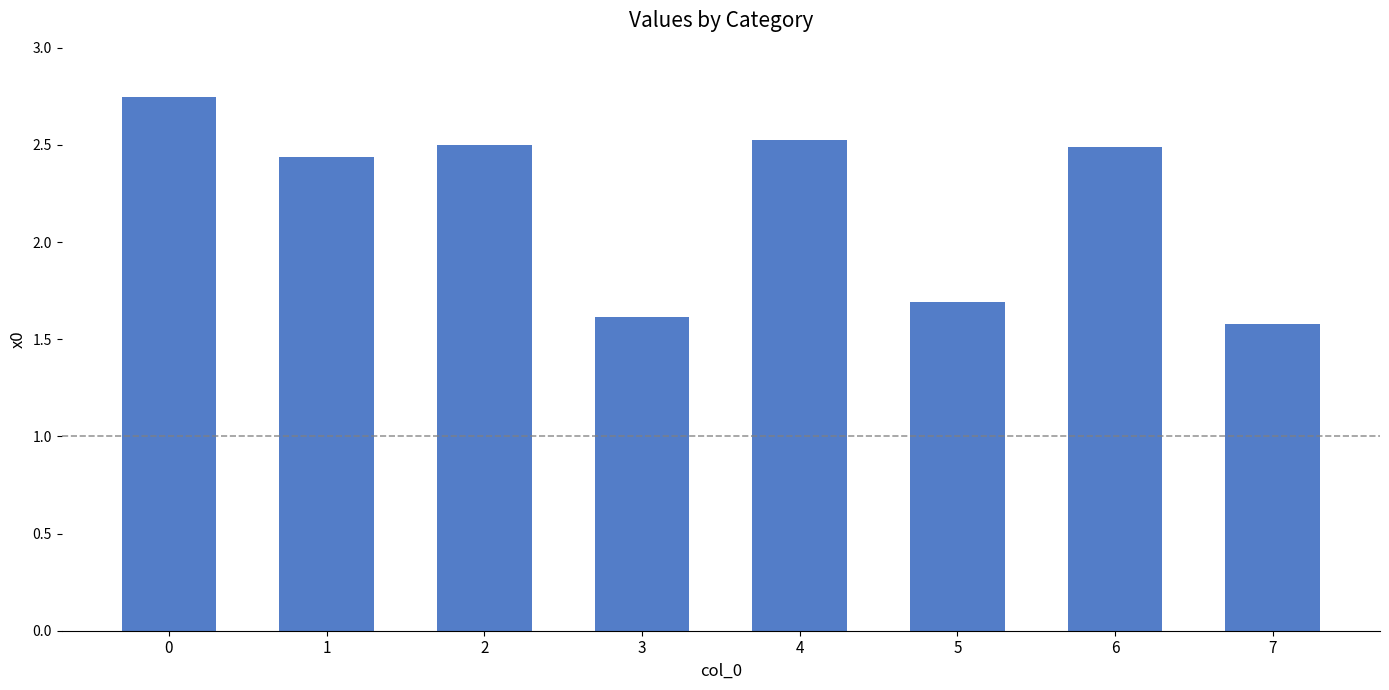

Is it true that the value at 3 is 1.6?

True